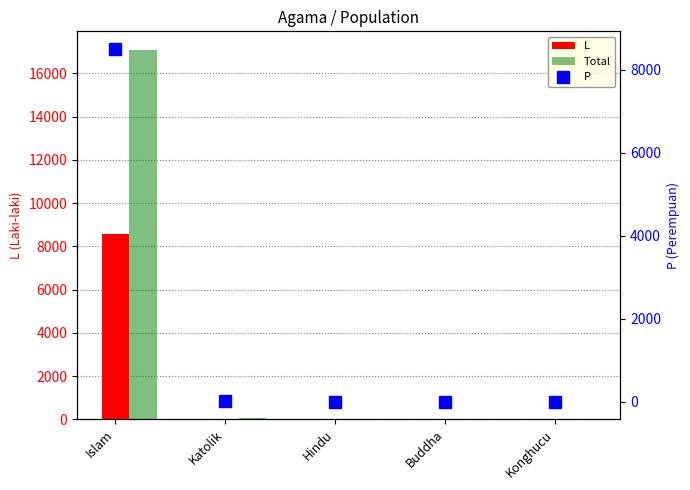

The value of L at Konghucu is -4764. True or false?

False